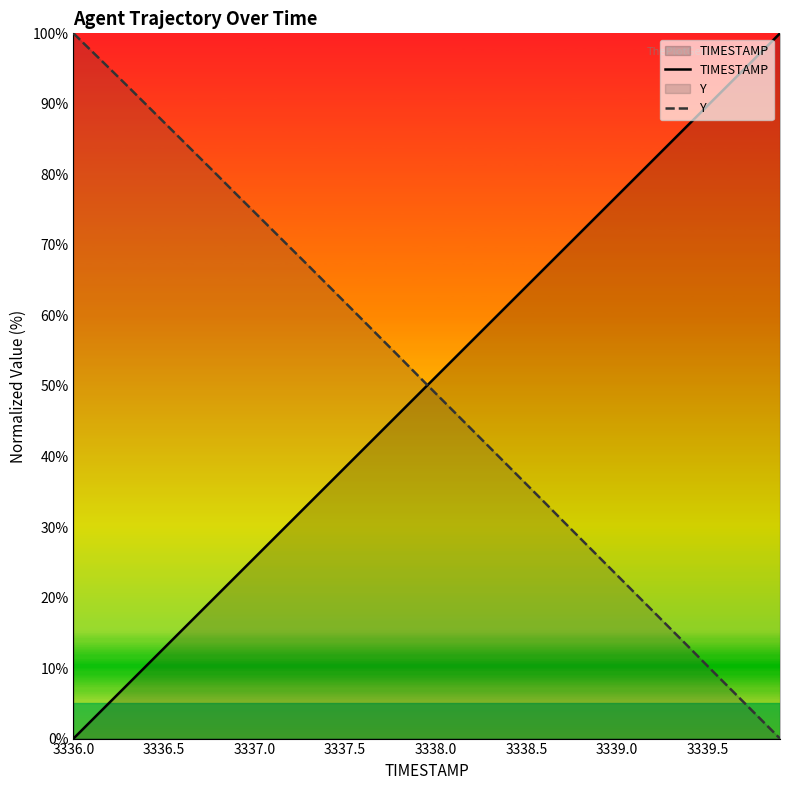

At how many categories does at least one series exceed 31?

40